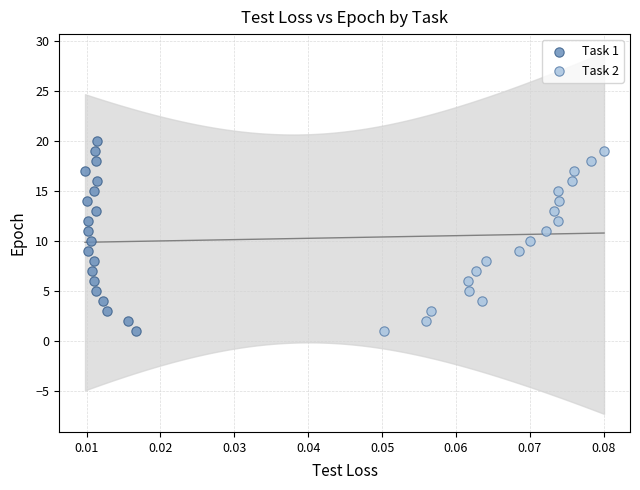

Which series has the largest Y range (max minus min)?

Task 1